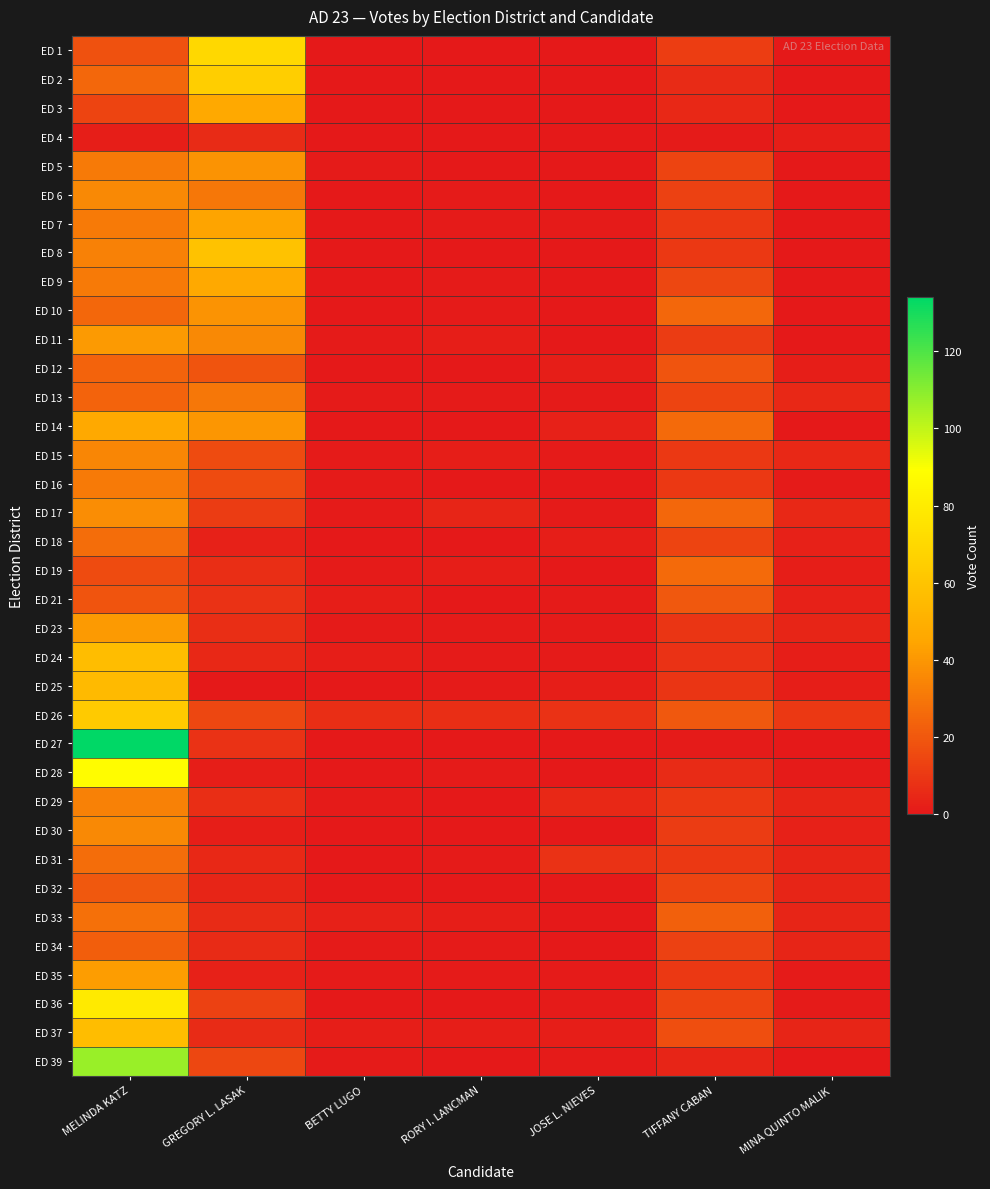

Which series changed the most between GREGORY L. LASAK and MINA QUINTO MALIK?

ED 1